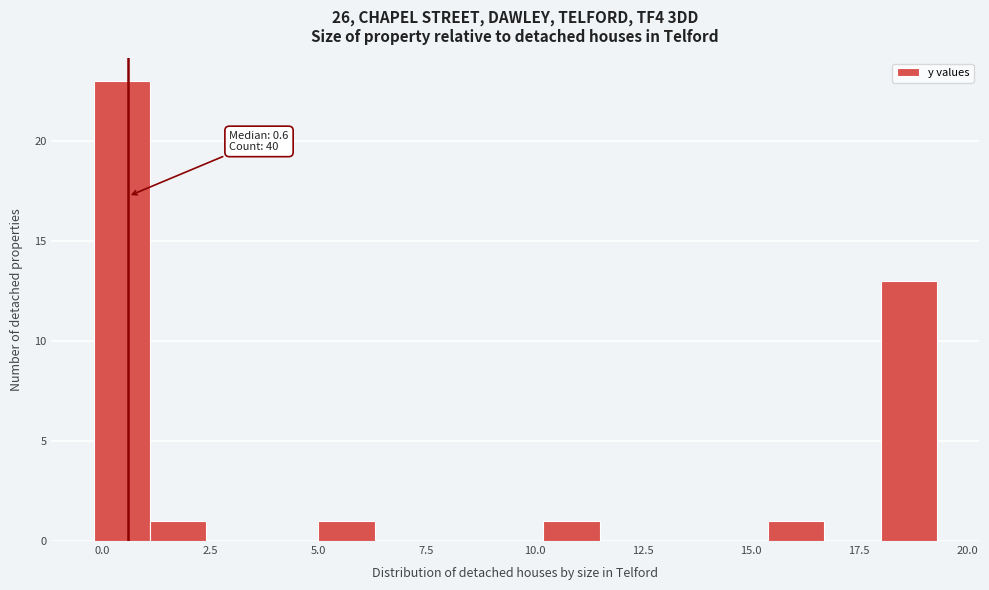

Around what value on the x-axis is the tallest bar? Give the approximate position of its centre, as read against the axis.

0.5